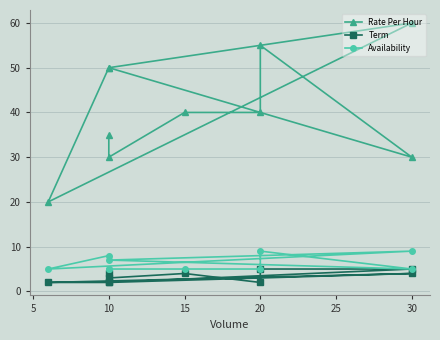

True or false: Rate Per Hour has a value of 37 at 30.

False